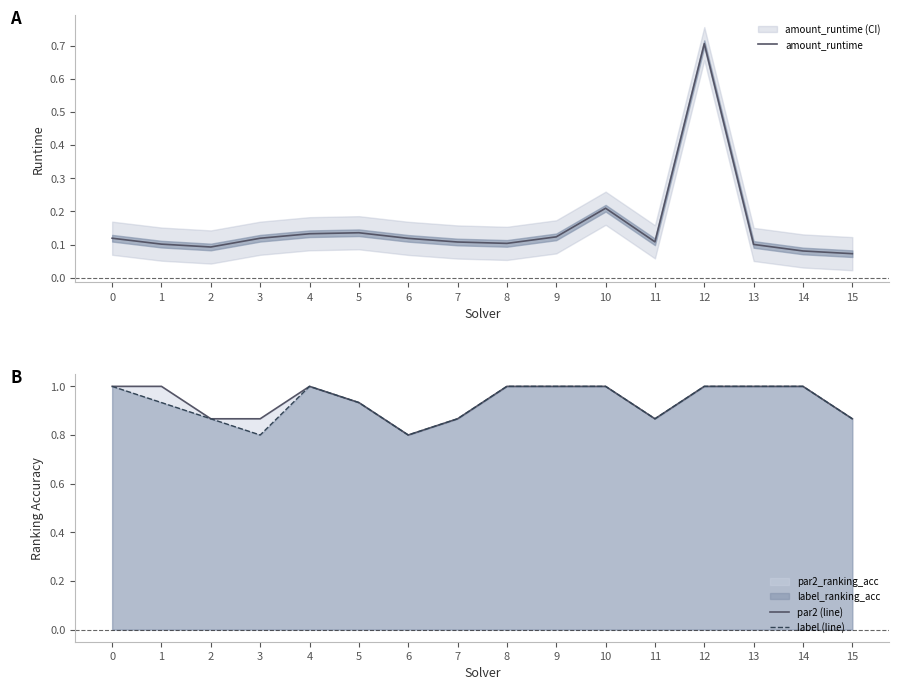

What is the average value of the par2 (line) series?

0.9